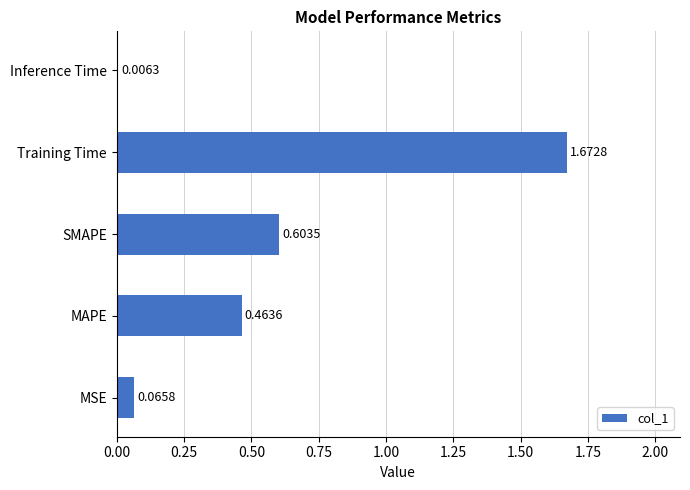

At which category does the chart reach its peak across all series?

Training Time